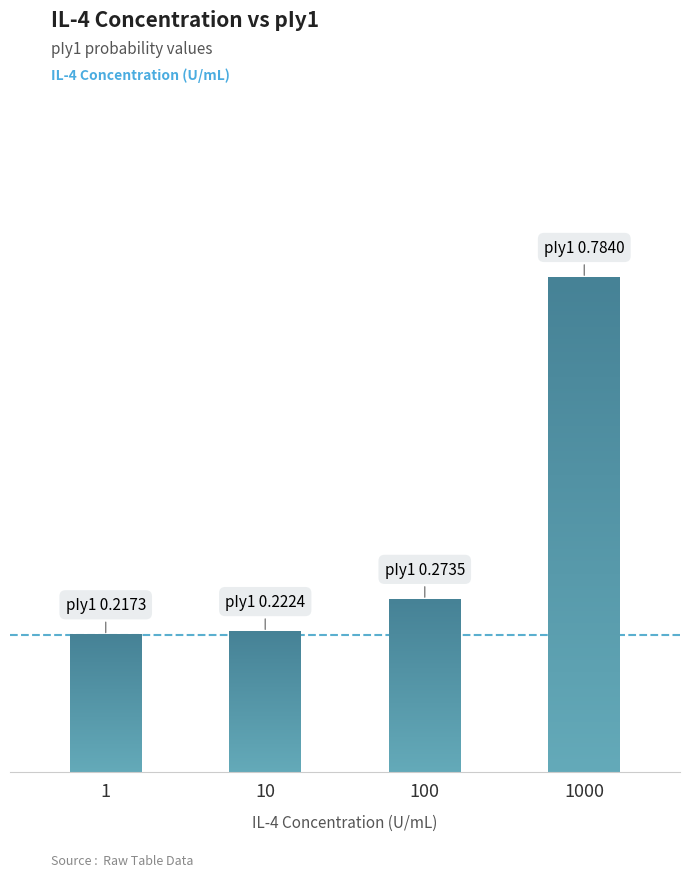

List the labels in order of value, largest first.

1000, 100, 10, 1